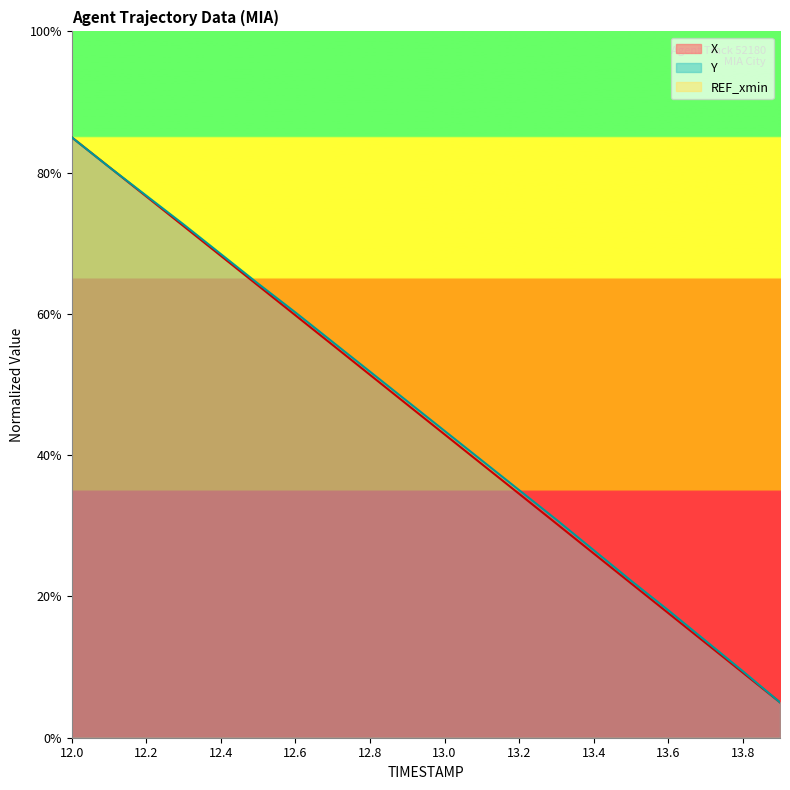

How many lines are shown in the chart?

2